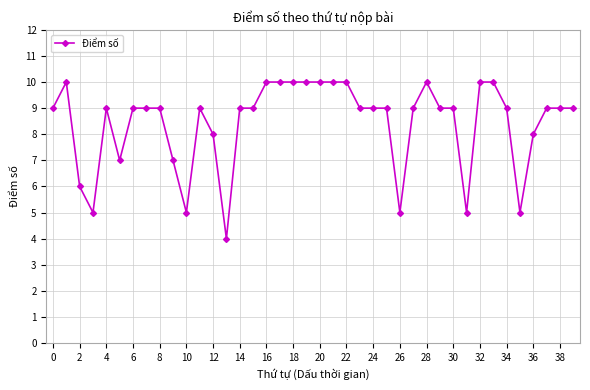

How many values are between 8 and 10?

31